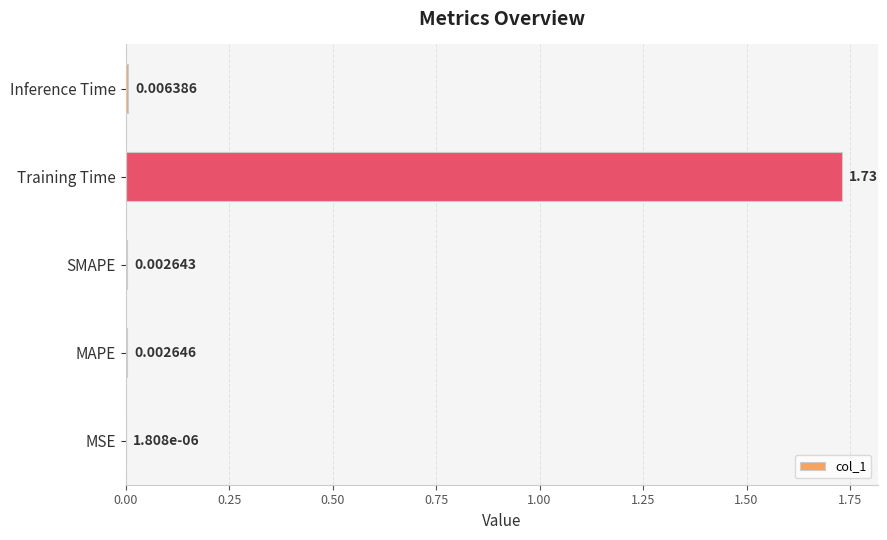

Which has a higher value, Inference Time or Training Time?

Training Time